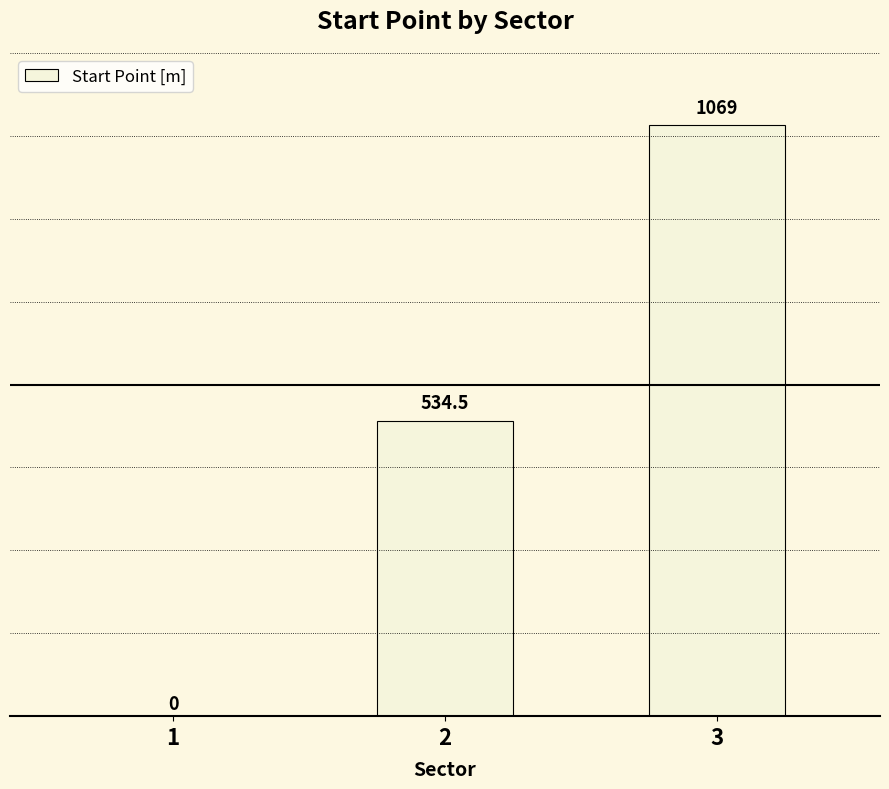

What is the maximum value shown in the chart?

1069.0